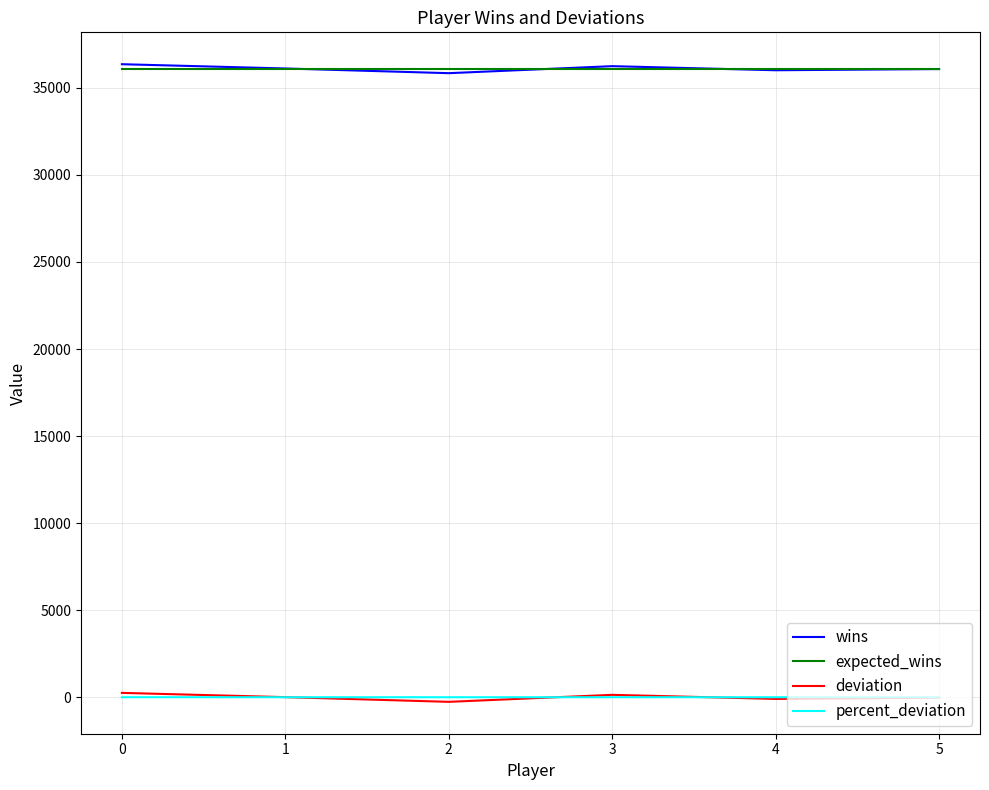

What is the spread (max minus min) of values at 4?

36206.8